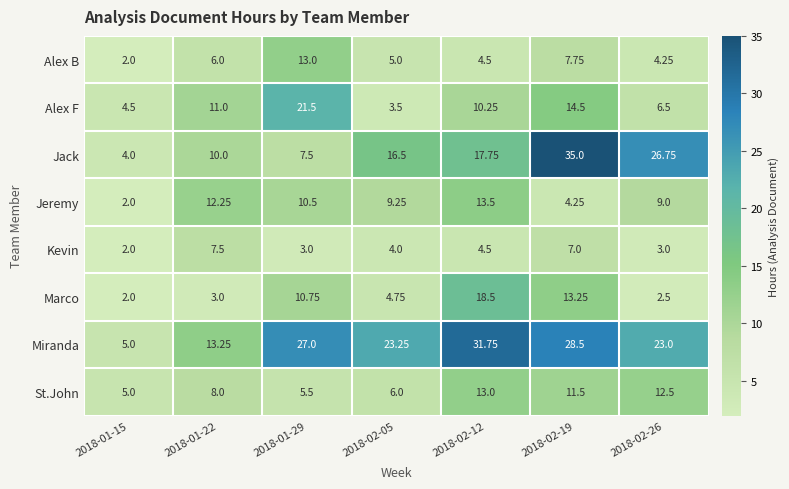

Which series has the largest total across all categories?

Miranda